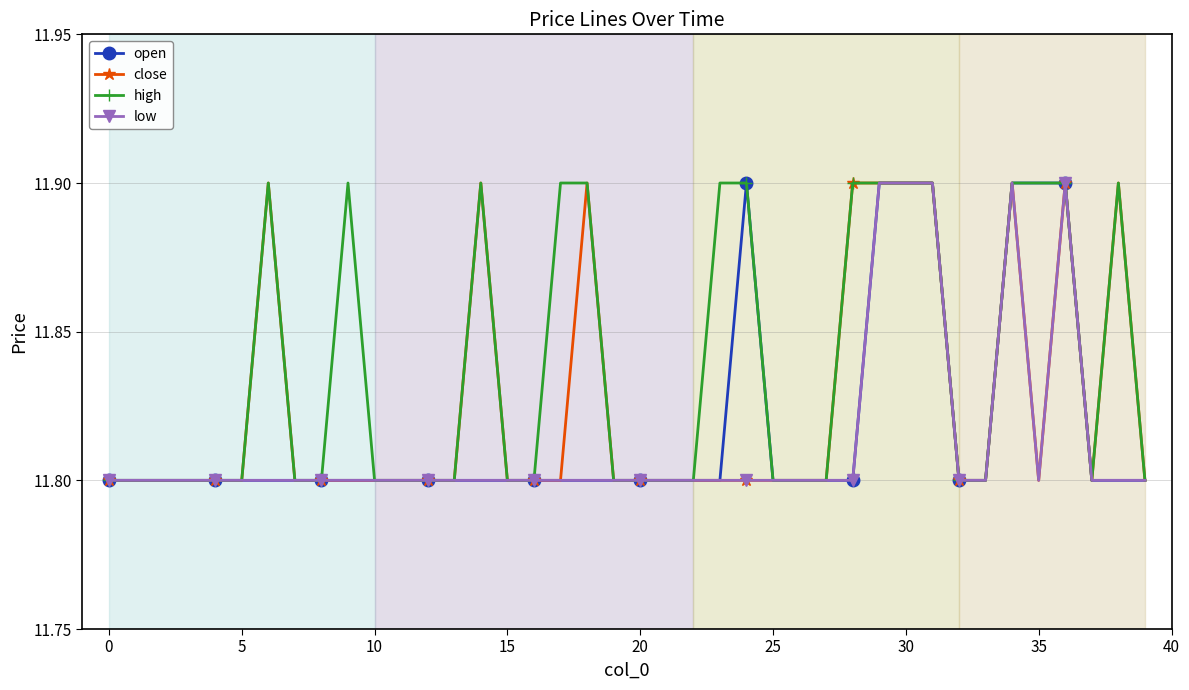

What is the value of the high point at the 20th from the left?

11.8